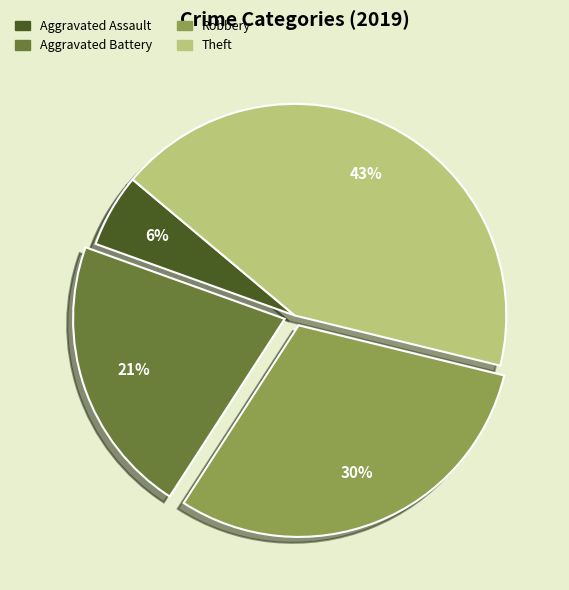

Does Aggravated Battery account for over 50% of the chart?

No